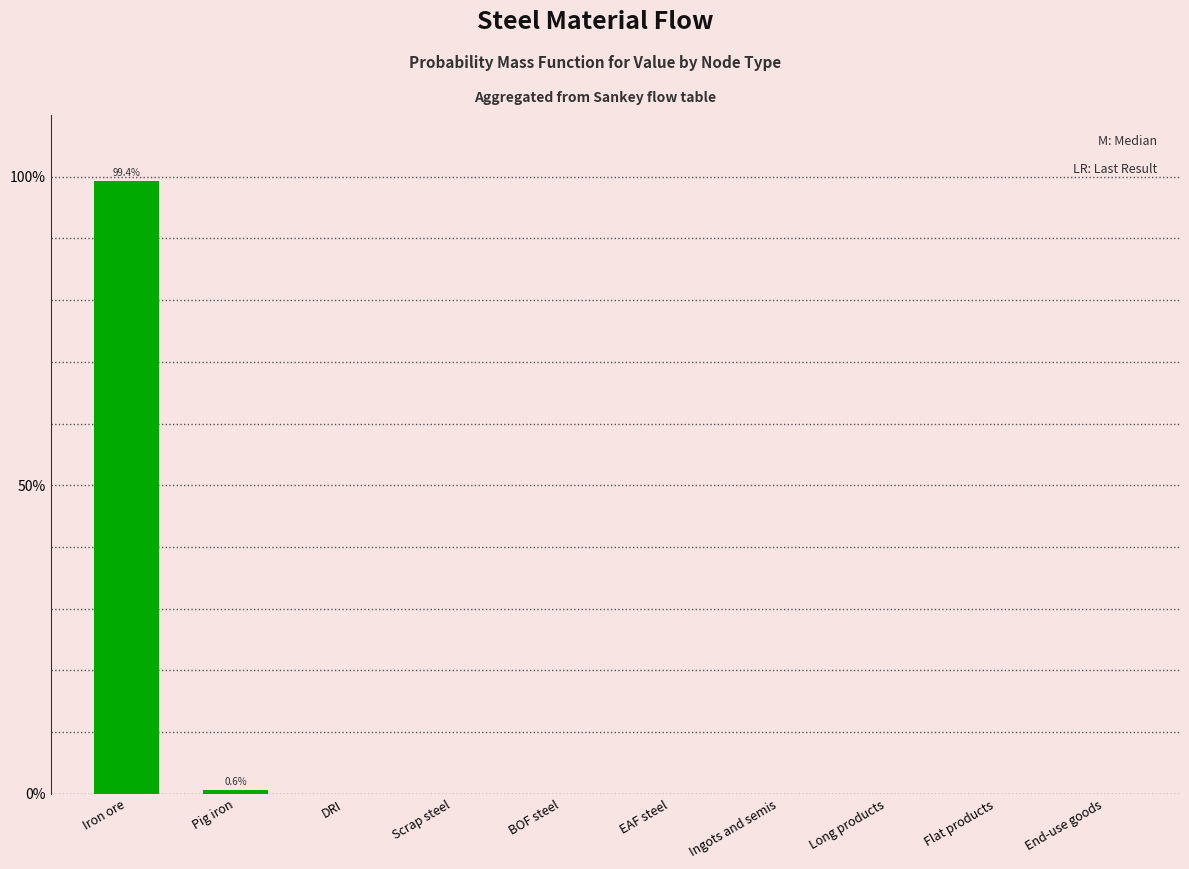

Are the bars horizontal?

No